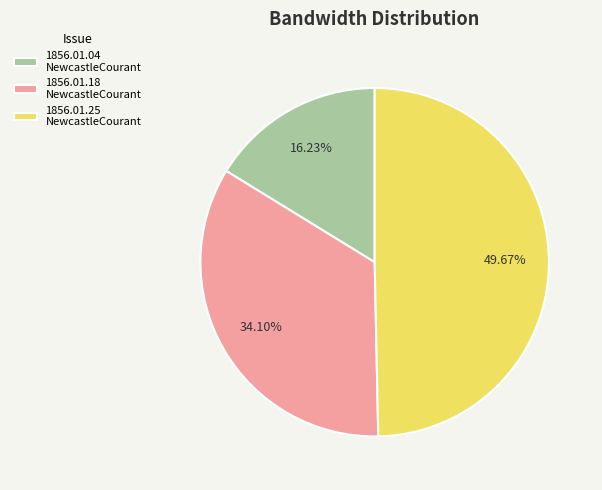

Is the sum of 1856.01.25 NewcastleCourant and 1856.01.18 NewcastleCourant greater than half?

Yes